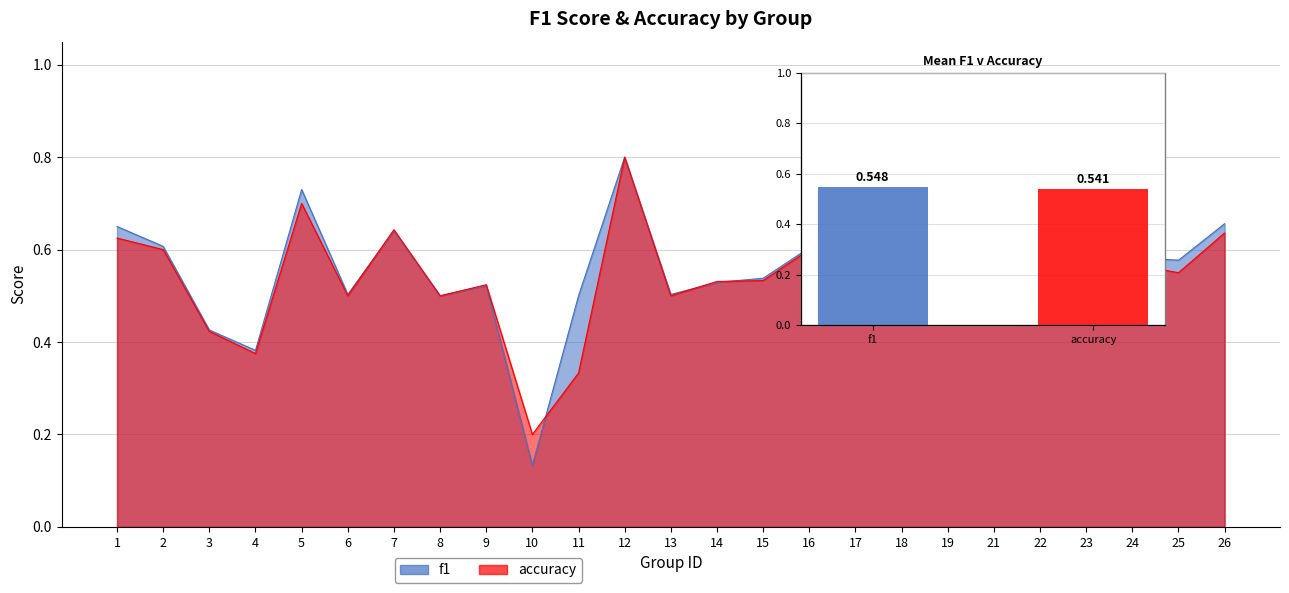

Between 11 and 7, which is larger?

7